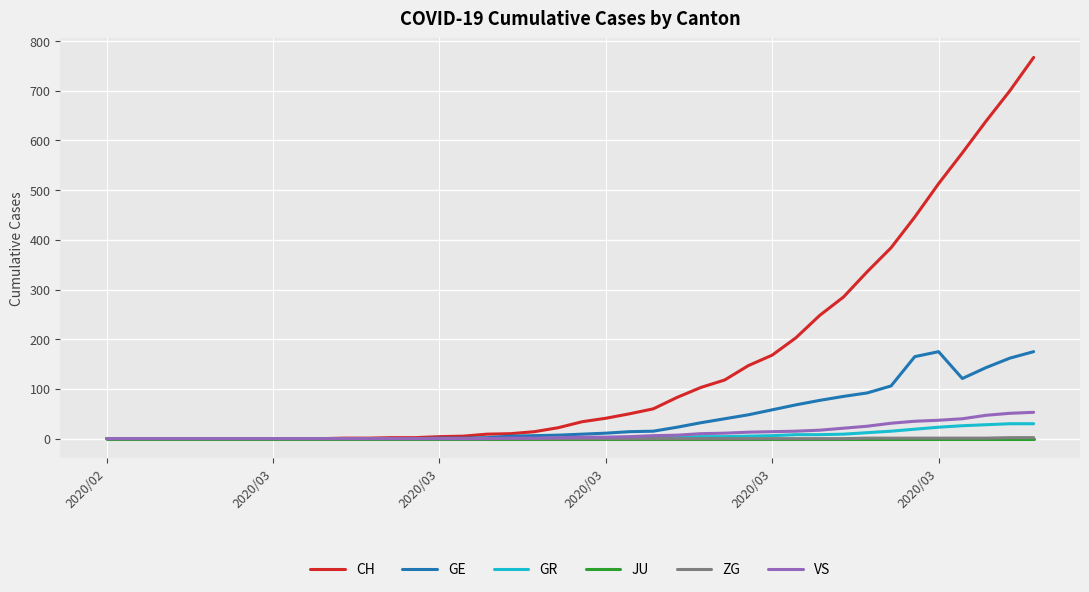

Which series has the largest total across all categories?

CH